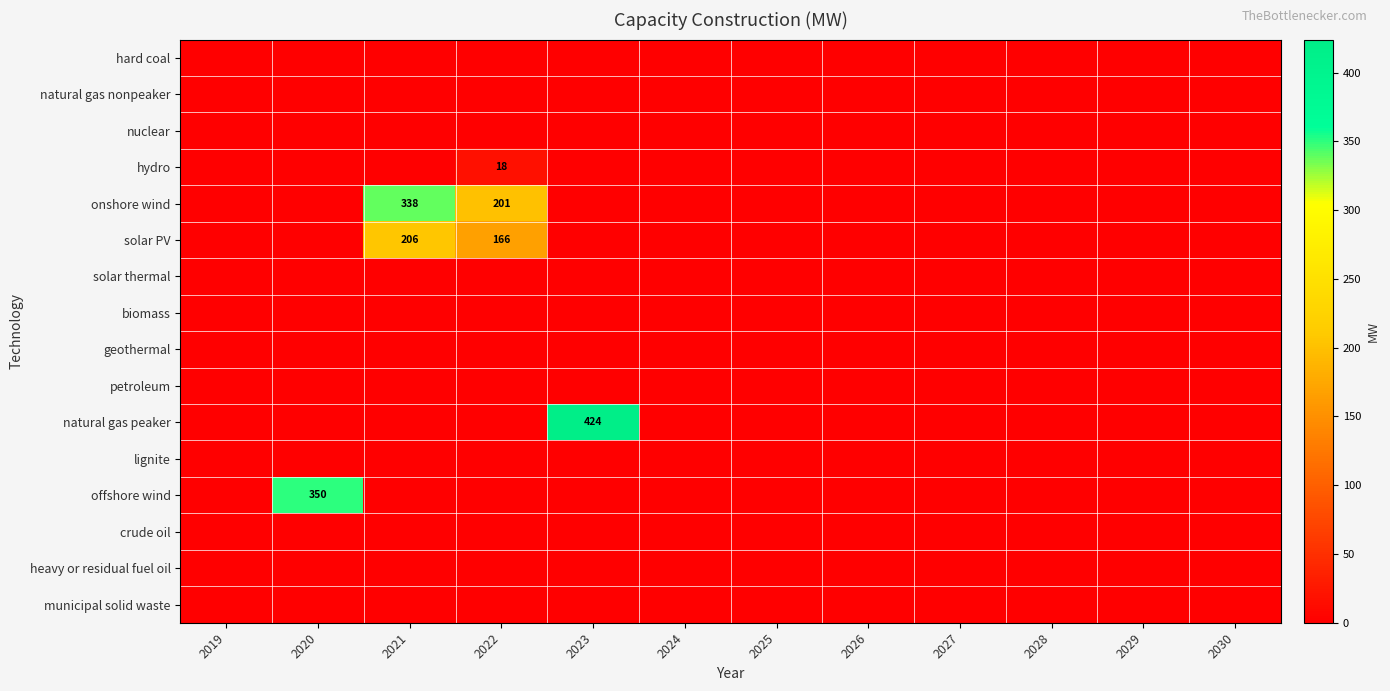

At 2026, list the series in order from smallest to largest.

hard coal, natural gas nonpeaker, nuclear, hydro, onshore wind, solar PV, solar thermal, biomass, geothermal, petroleum, natural gas peaker, lignite, offshore wind, crude oil, heavy or residual fuel oil, municipal solid waste